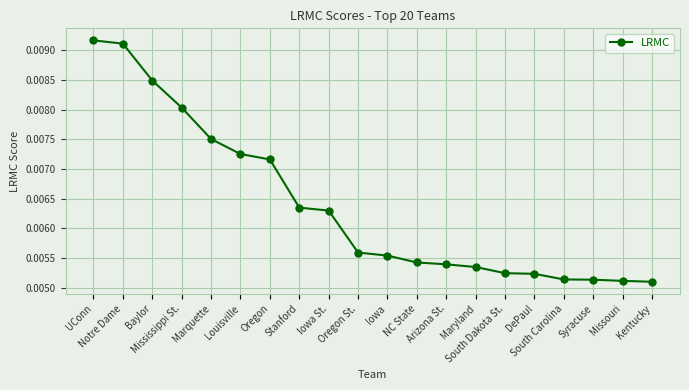

What is the label of the 8th point from the left?

Stanford